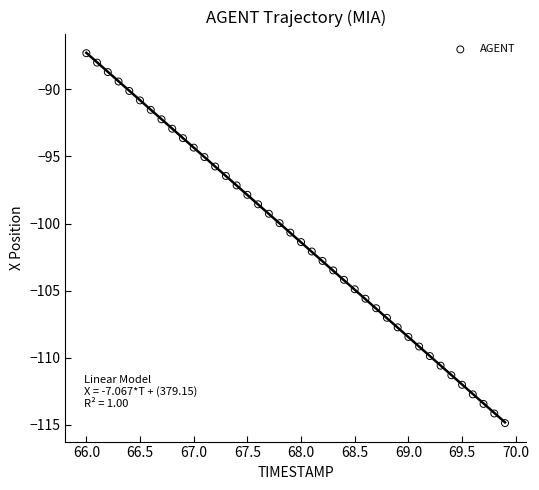

What is the range of X values (max minus min)?

3.9